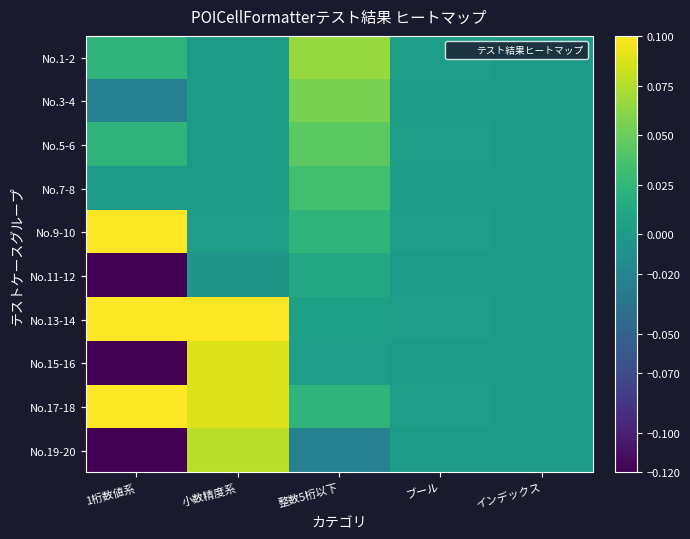

Which category has the highest value across all series?

1桁数値系